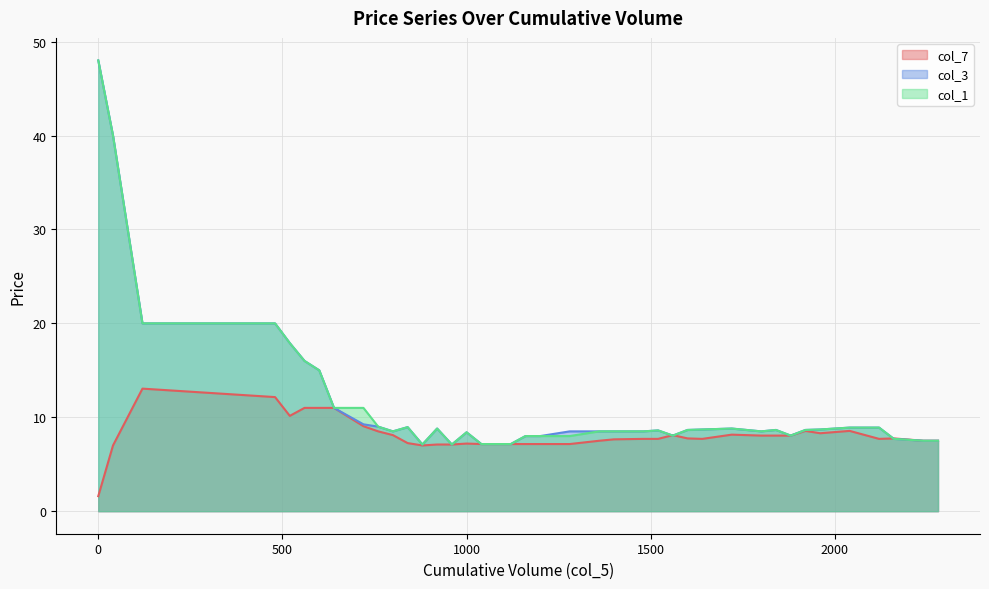

Count the number of categories in the chart.

39